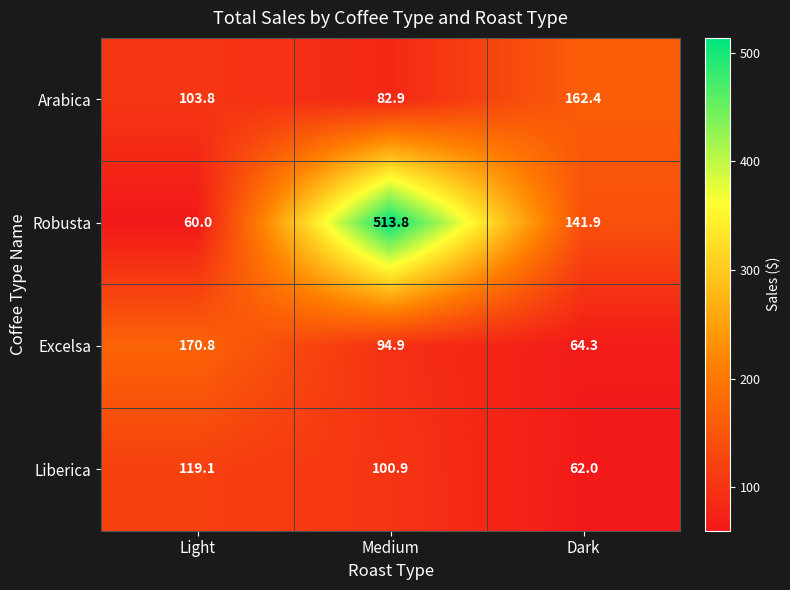

What is the approximate value of Liberica at Medium?

100.9